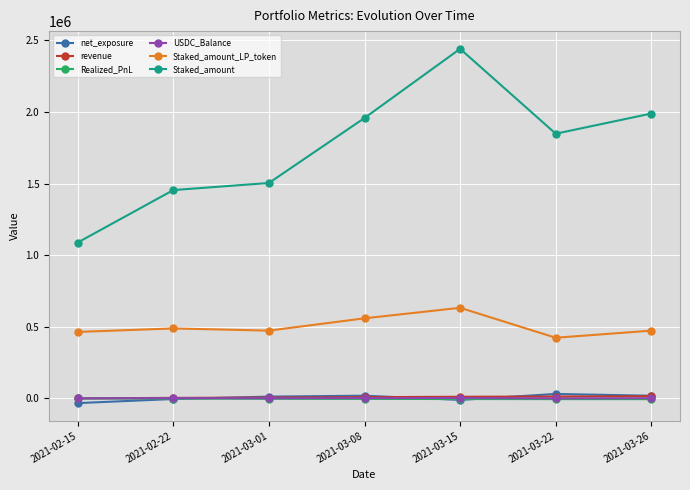

True or false: Staked_amount has more than 2 interior local peaks.

False